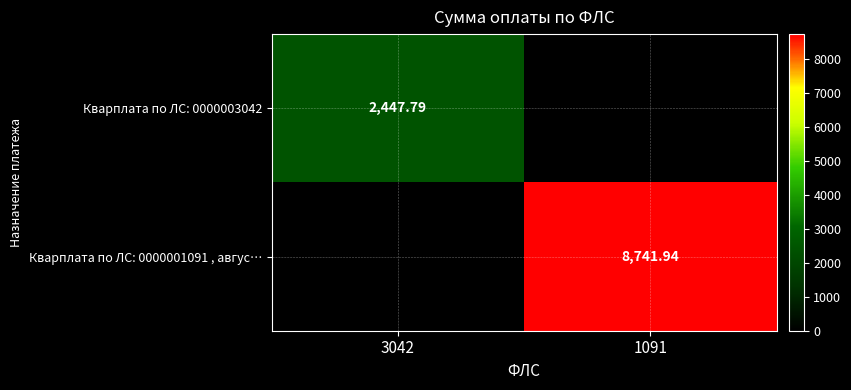

True or false: Кварплата по ЛС: 0000001091 , авгус… has a value of 2483.9 at 1091.

False